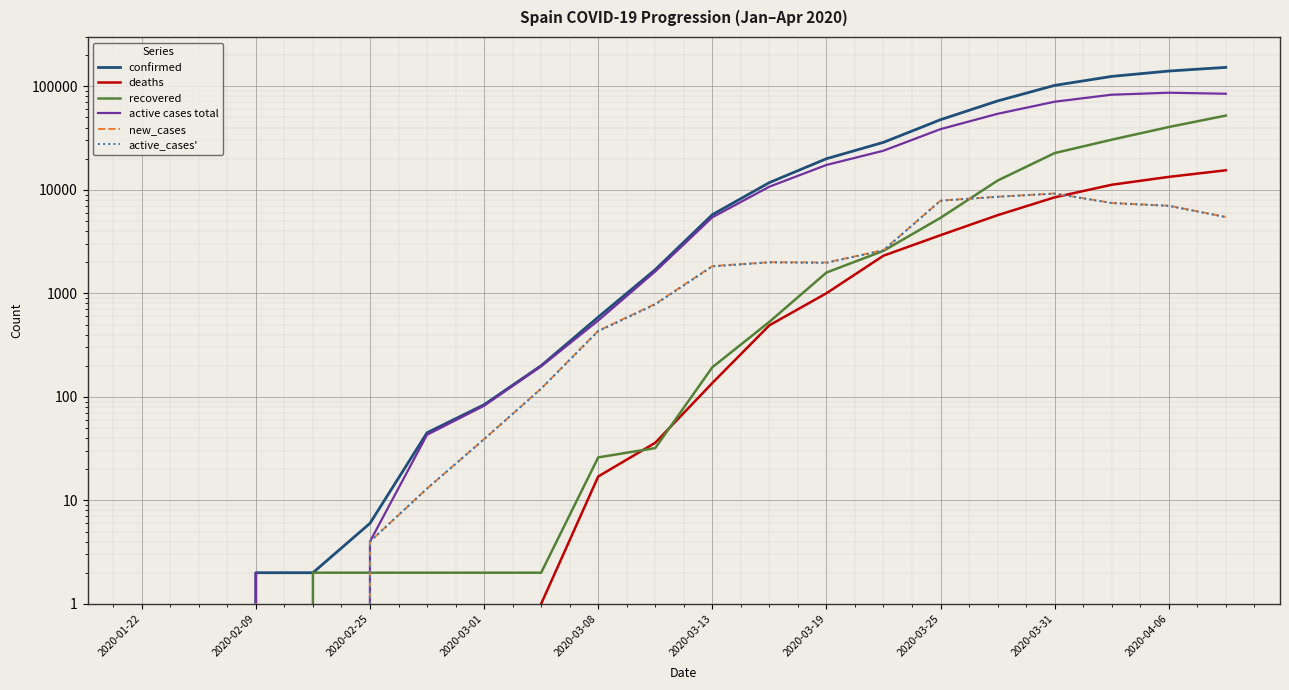

At which label does active cases total reach its minimum?

2020-01-22